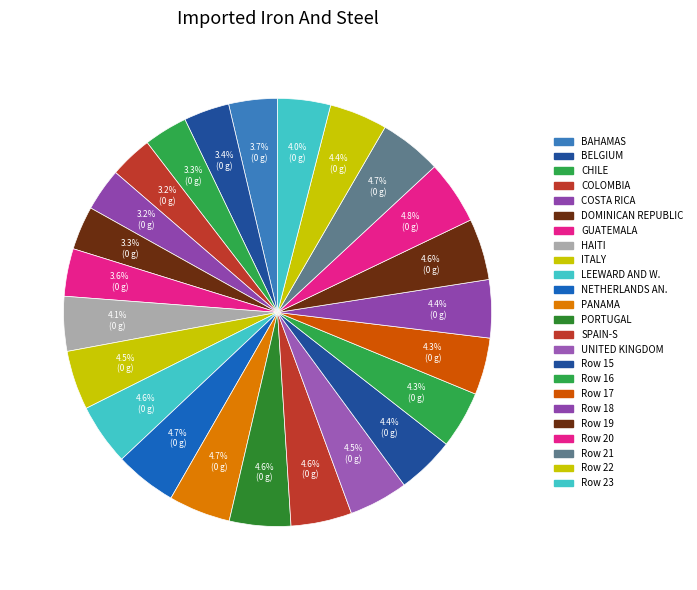

How many segments does this pie chart have?

24